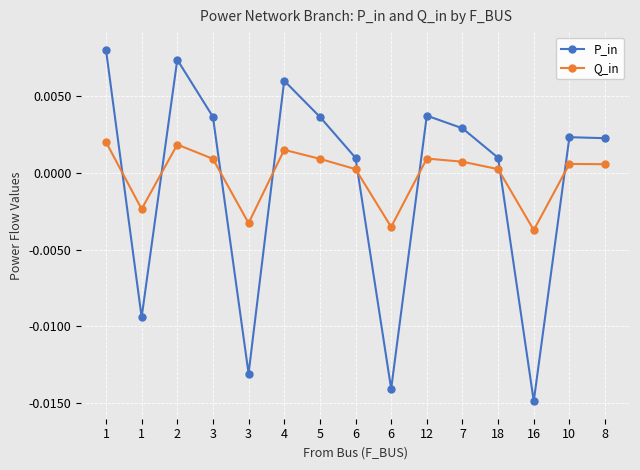

Is the value of Q_in at 4 greater than the value of P_in at 6?

Yes